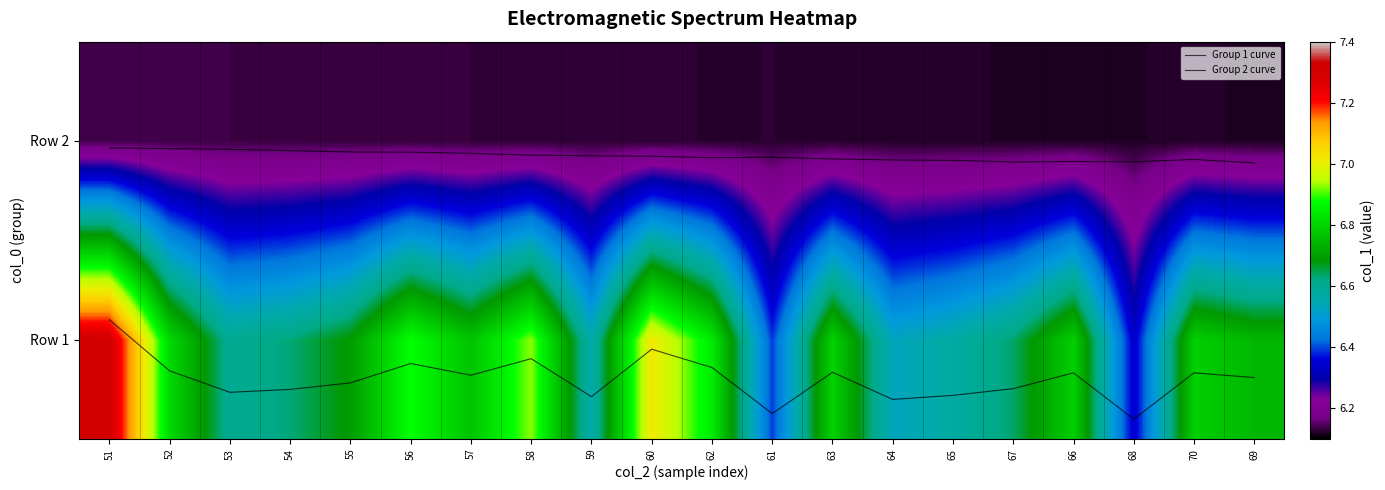

True or false: Row 1 has a value of 3.6 at 68.

False